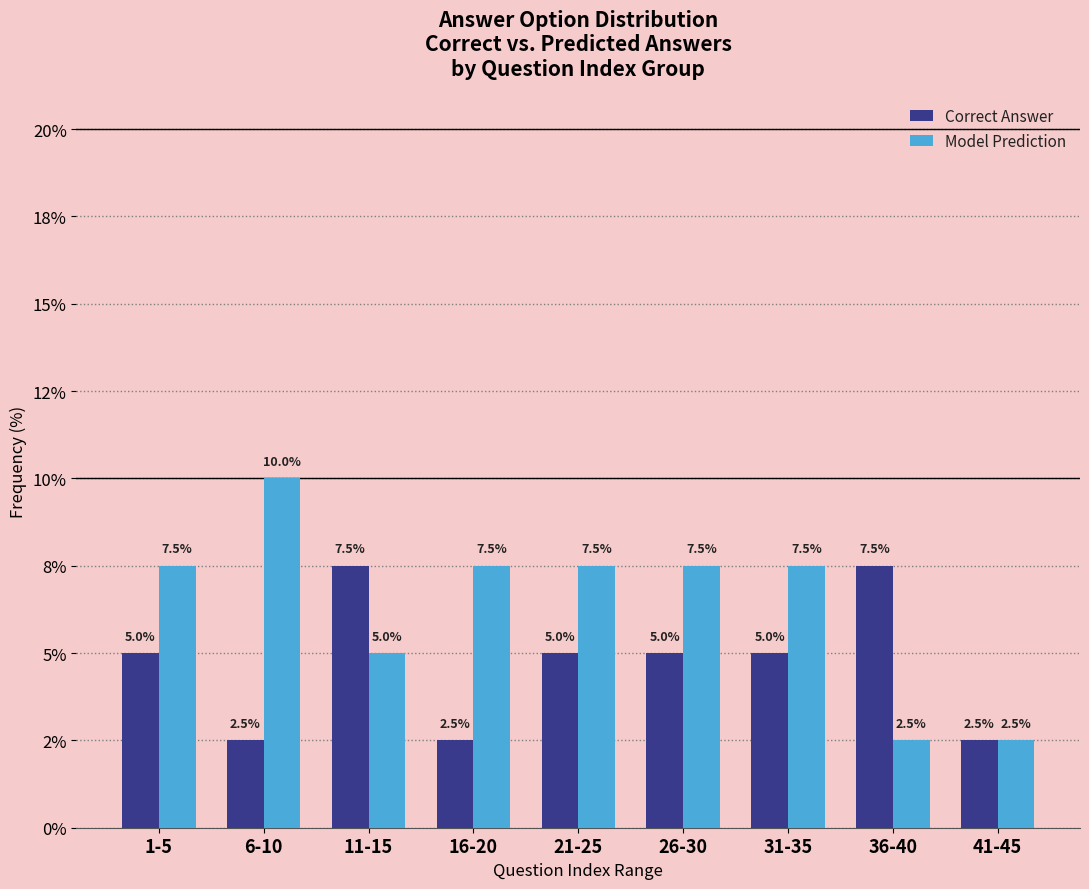

What are all the series names shown in the legend?

Correct Answer, Model Prediction